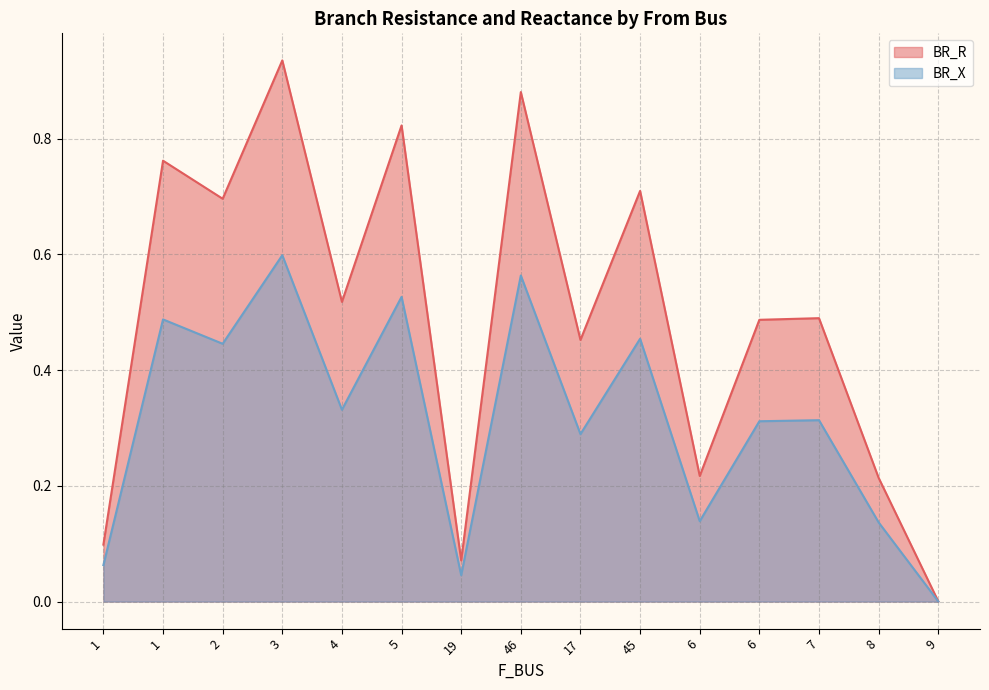

Does the chart display data point markers on the line(s)?

No